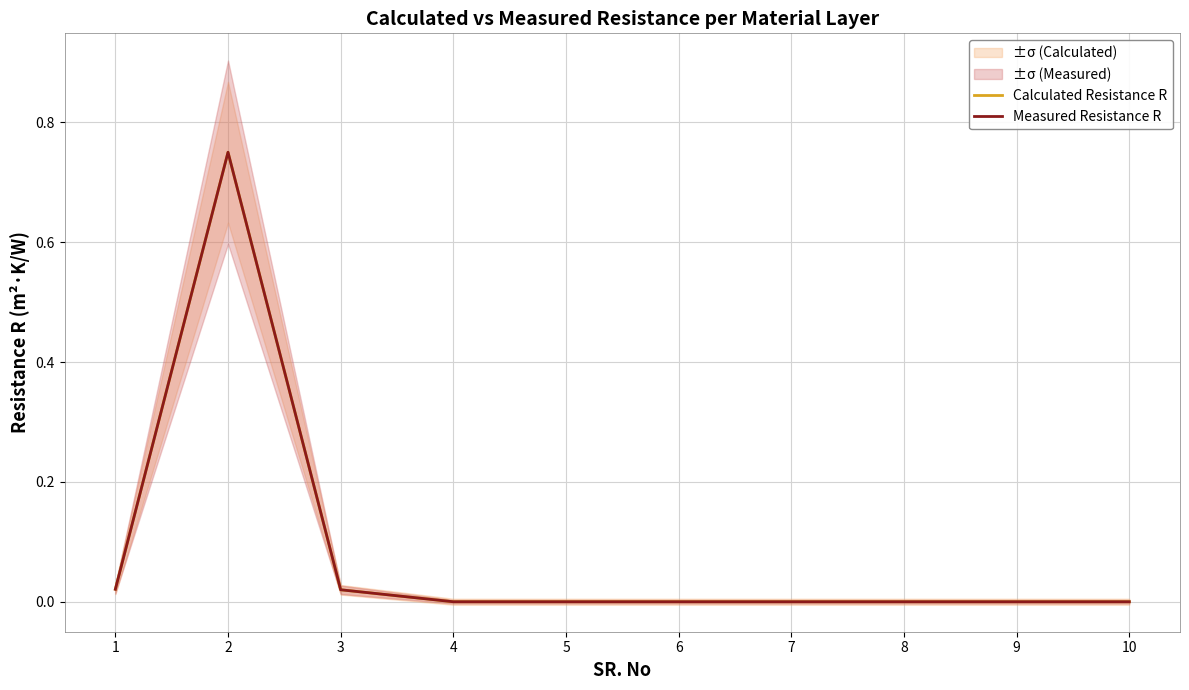

Which has a higher value, 5 or 3?

3